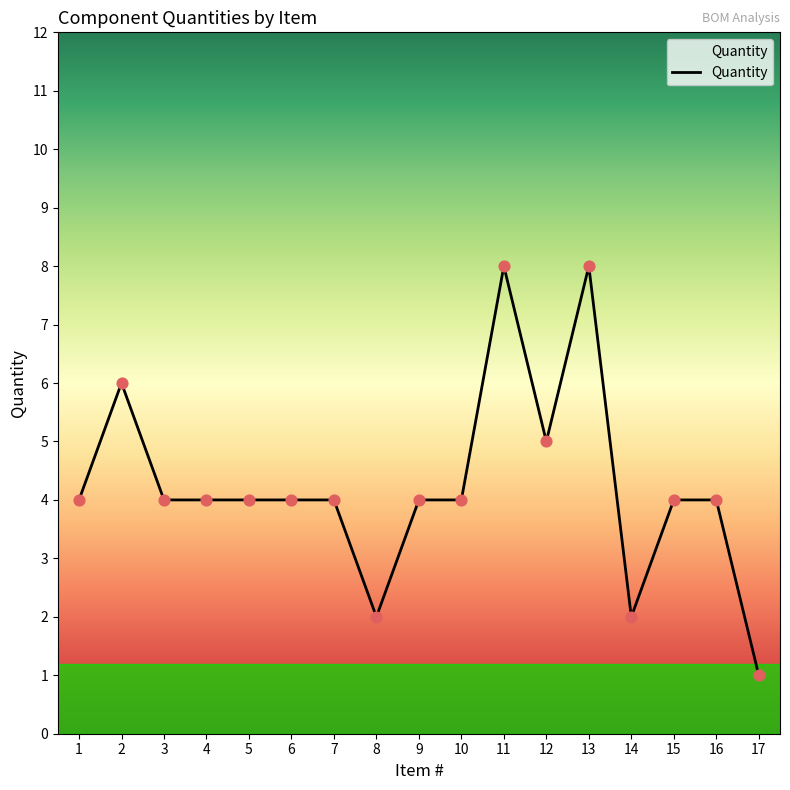

What is the ratio of the value at 10 to the value at 11?

0.5